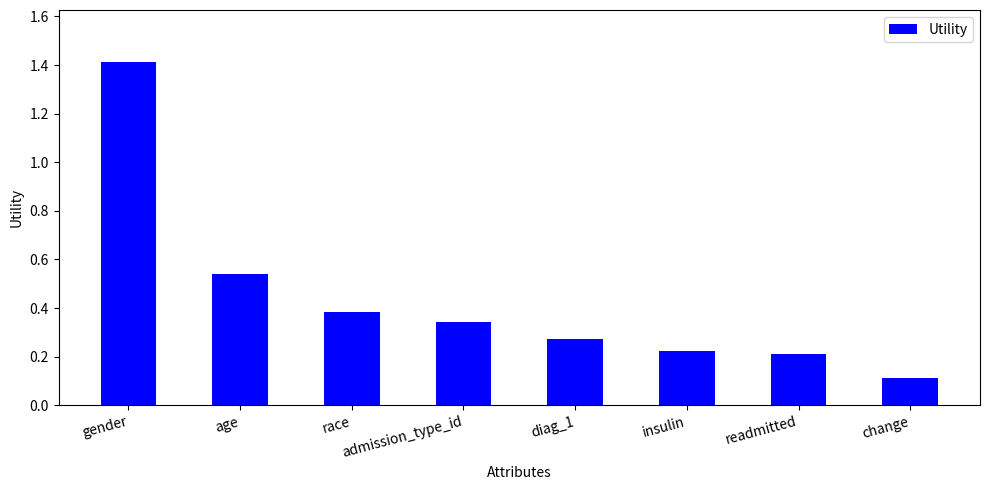

Which label corresponds to the largest value in the chart?

gender